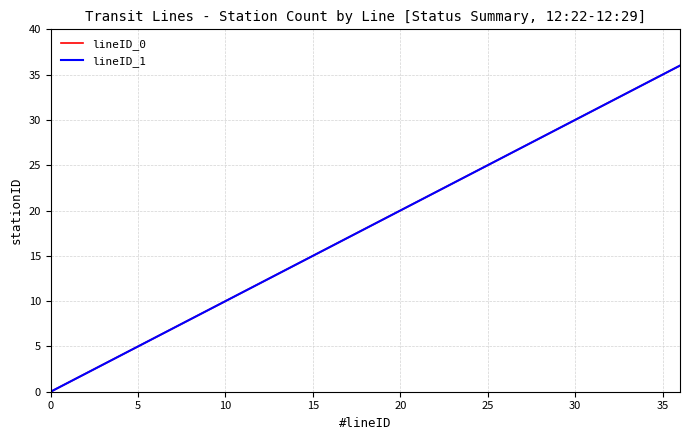

What is the greatest value displayed?

36